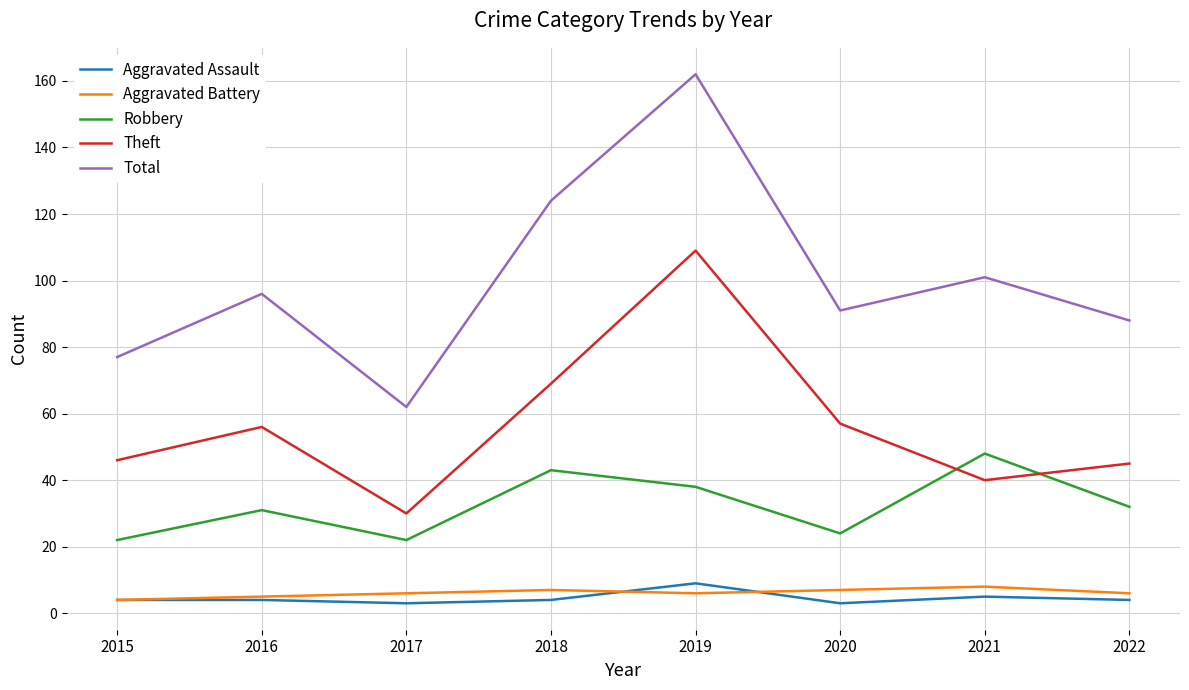

Which category has the highest value in the Aggravated Assault series?

2019